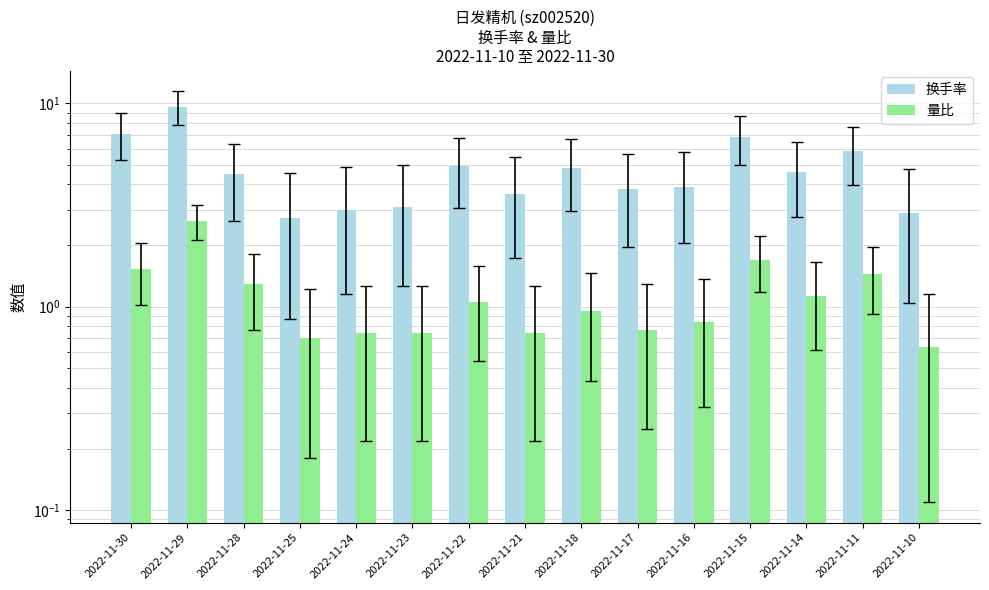

True or false: 量比 has a value of 0.7 at 2022-11-24.

True